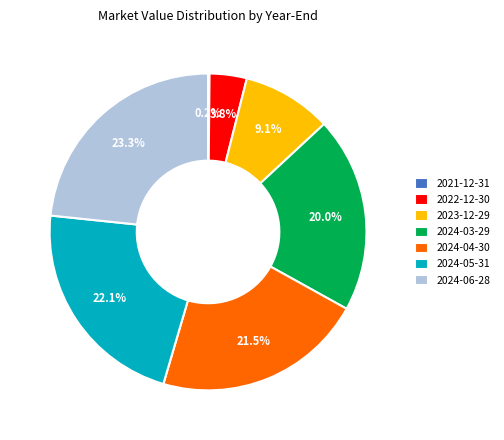

Which category has the biggest portion of the pie?

2024-06-28